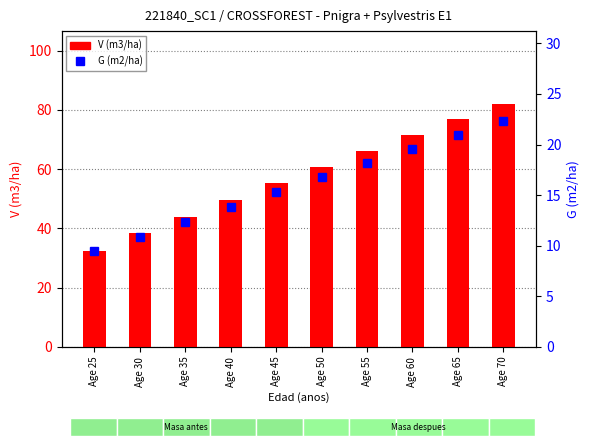

Reading left to right, what are all the values shown in this chart?

V (m3/ha): 32.4	38.5	44.0	49.5	55.2	60.8	66.2	71.5	76.8	82.0
G (m2/ha): 9.4	10.9	12.3	13.8	15.3	16.8	18.2	19.6	20.9	22.3